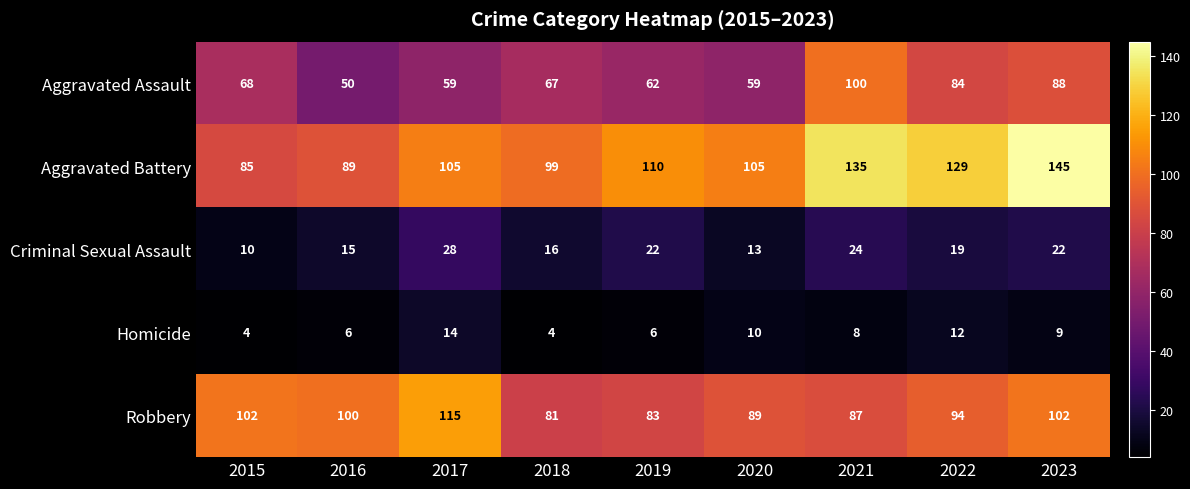

Which series has the largest total across all categories?

Aggravated Battery